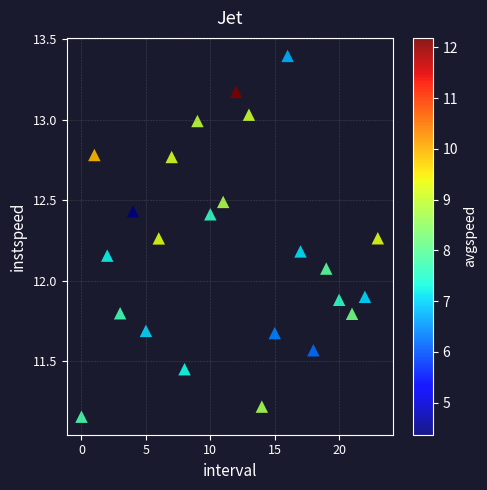

What is the range of Y values (max minus min)?

2.2